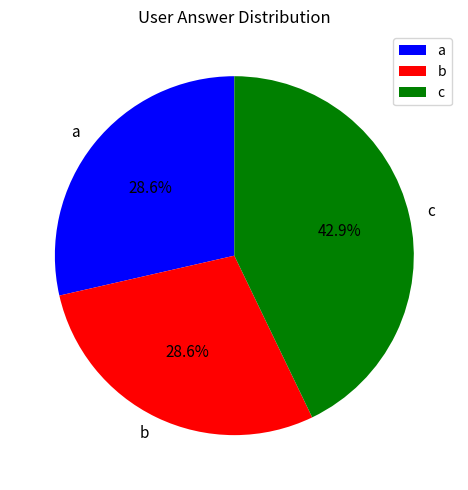

Which slice is the largest?

c